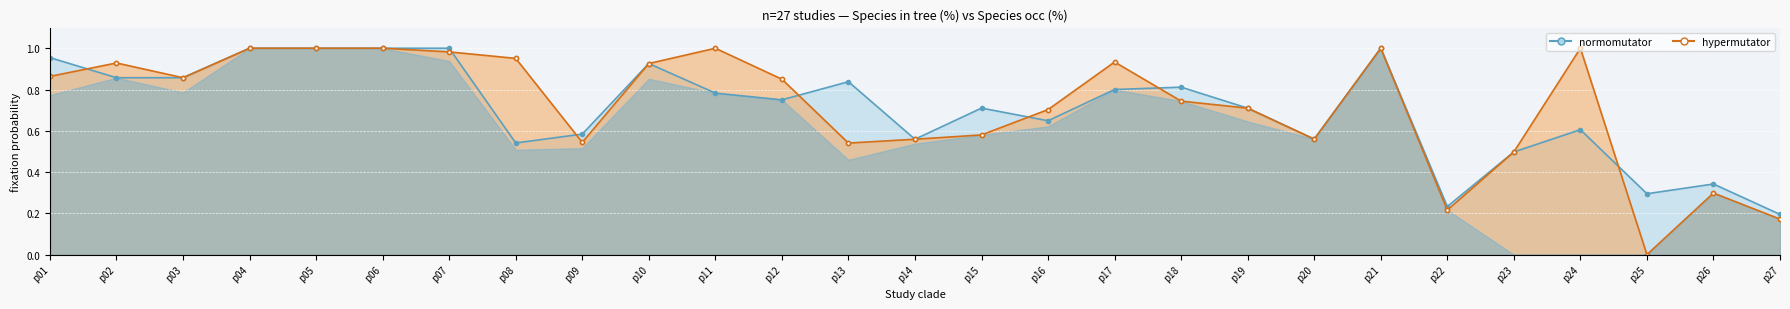

Reading left to right, list all the values displayed in this chart.

normomutator: p01=95.5	p02=85.7	p03=85.7	p04=100.0	p05=100.0	p06=100.0	p07=100.0	p08=54.1	p09=58.4	p10=92.6	p11=78.3	p12=75.0	p13=83.8	p14=55.9	p15=71.0	p16=64.9	p17=80.0	p18=81.1	p19=71.0	p20=56.0	p21=100.0	p22=23.3	p23=49.8	p24=60.5	p25=29.5	p26=34.2	p27=19.5
hypermutator: p01=86.4	p02=92.9	p03=85.7	p04=100.0	p05=100.0	p06=100.0	p07=98.2	p08=95.1	p09=54.4	p10=92.6	p11=100.0	p12=85.0	p13=54.0	p14=55.9	p15=58.0	p16=70.3	p17=93.3	p18=74.4	p19=71.0	p20=56.0	p21=100.0	p22=21.6	p23=49.8	p24=100.0	p25=0.0	p26=29.8	p27=17.2